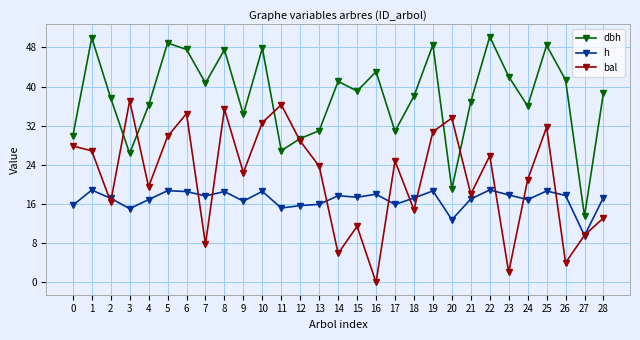

True or false: h has a value of 24.4 at 16.

False